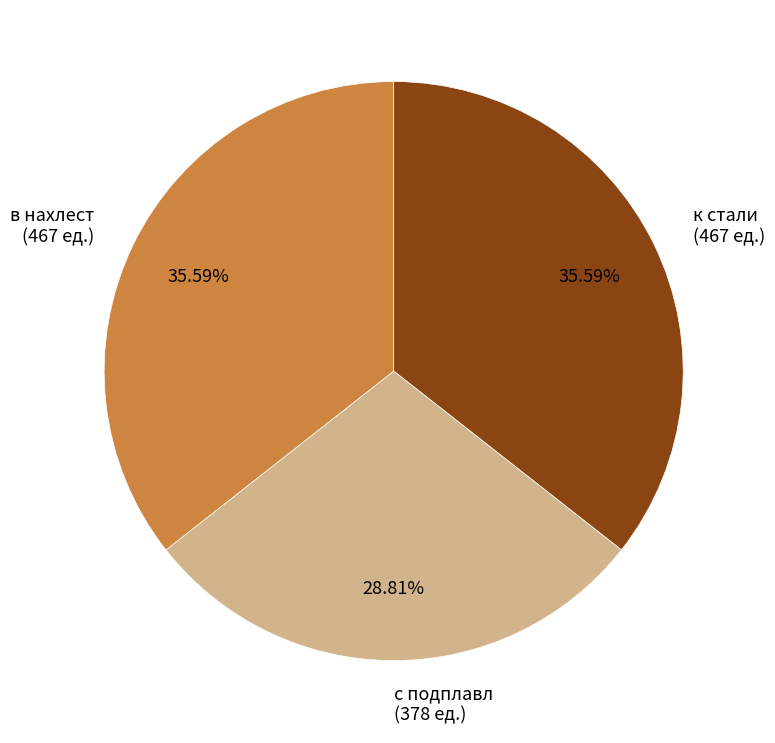

Is the sum of с подплавл and к стали greater than half?

Yes